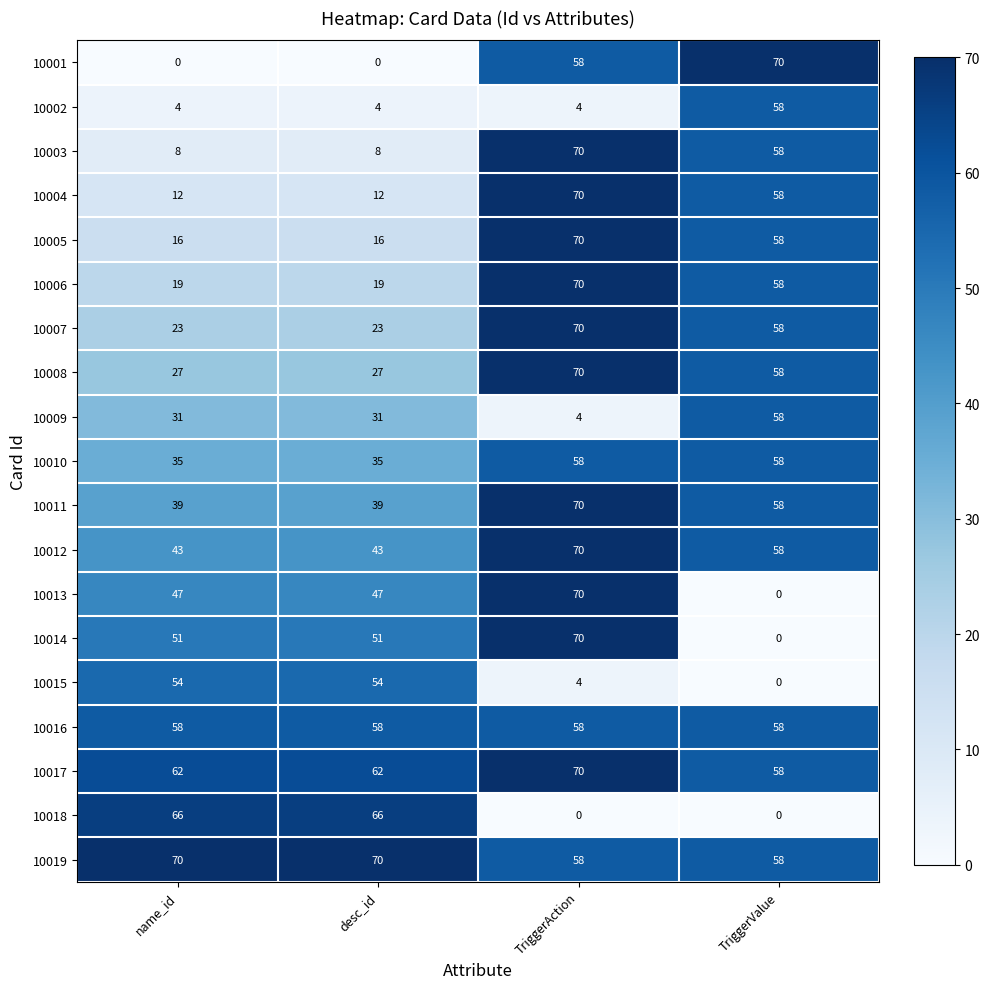

Is it true that 10019 equals 107 at desc_id?

False